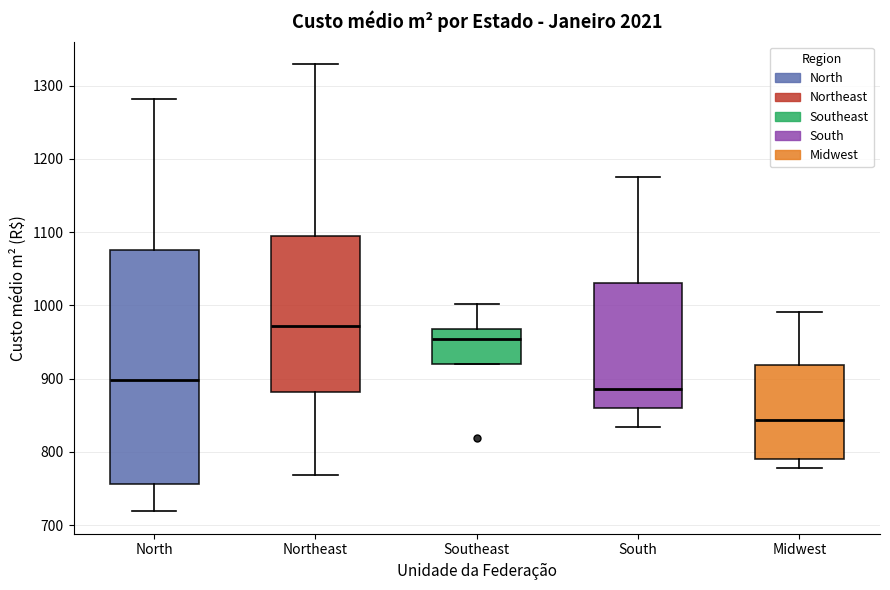

Reading left to right, transcribe this box plot: for each box, give where its median line is, the range the box spans, and where its two whiskers end, as read against the y-axis. The values are not printed on the chart, so give them approximately, as read against the axis.

North: median 900, box 760 to 1080, whiskers 720 to 1280
Northeast: median 970, box 880 to 1090, whiskers 770 to 1330
Southeast: median 950, box 920 to 970, whiskers 920 to 1000
South: median 890, box 860 to 1030, whiskers 830 to 1180
Midwest: median 840, box 790 to 920, whiskers 780 to 990